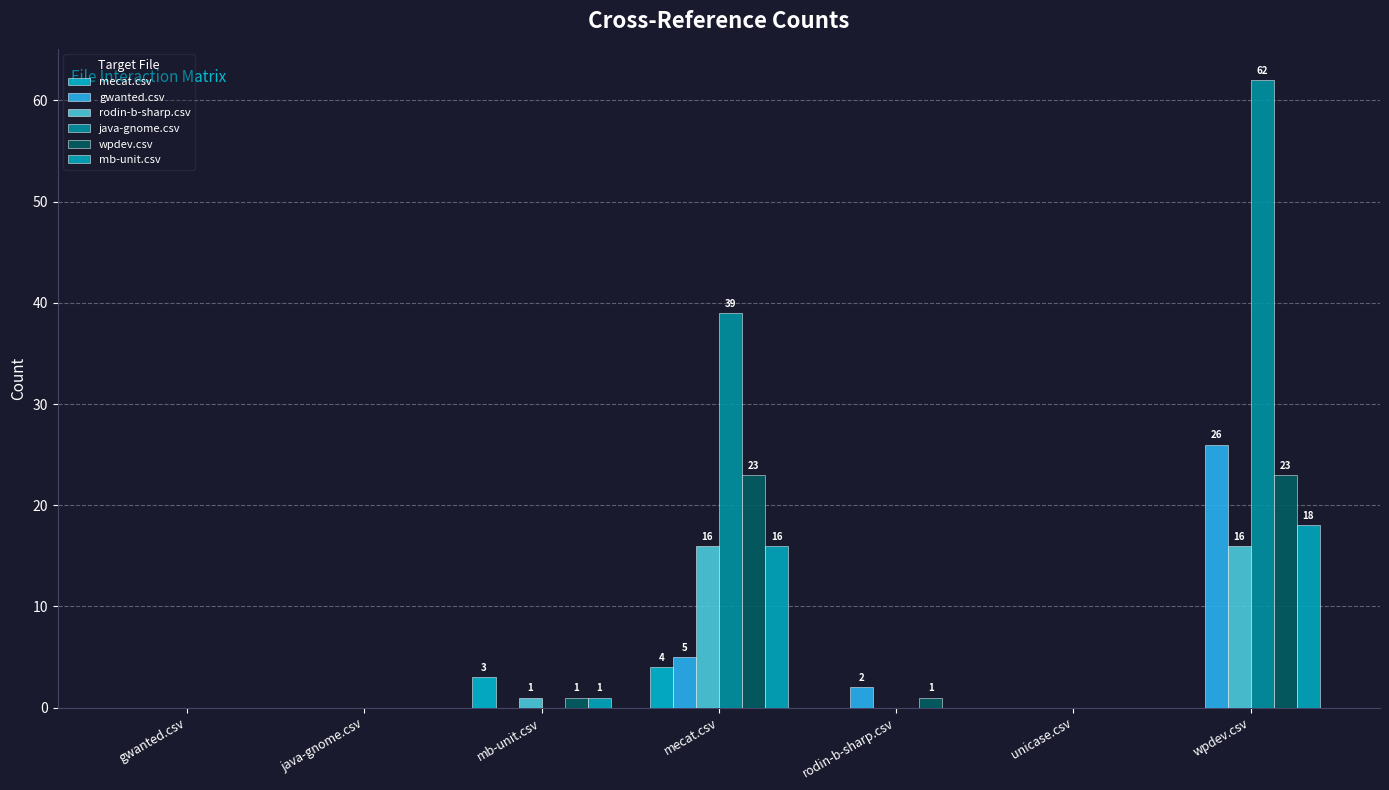

Which category has the highest value across all series?

wpdev.csv